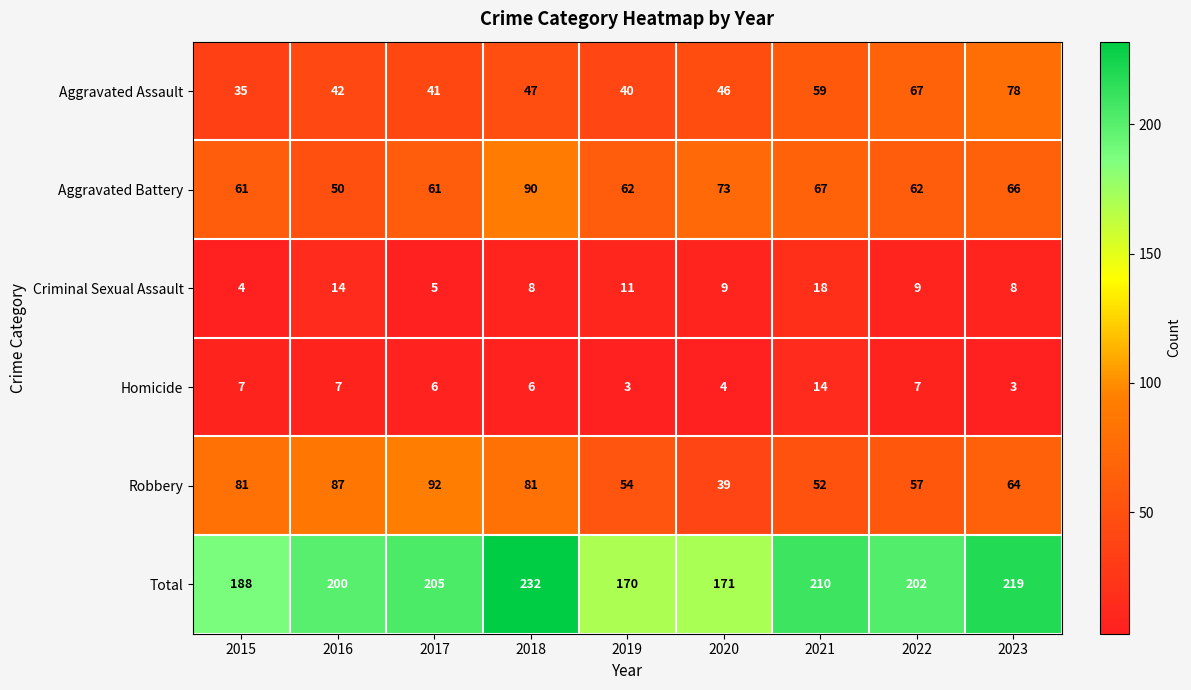

The value of Robbery at 2017 is 125. True or false?

False